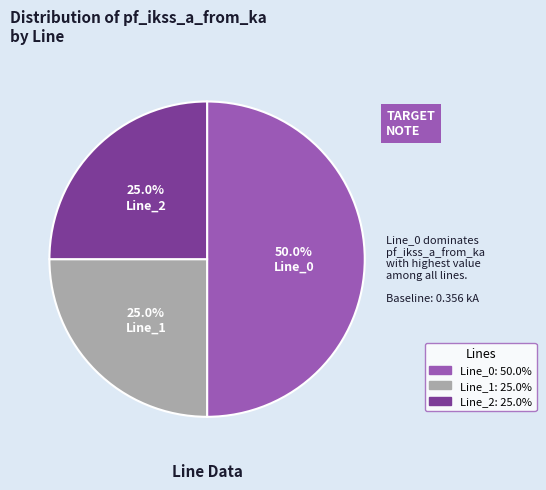

How many segments does this pie chart have?

3